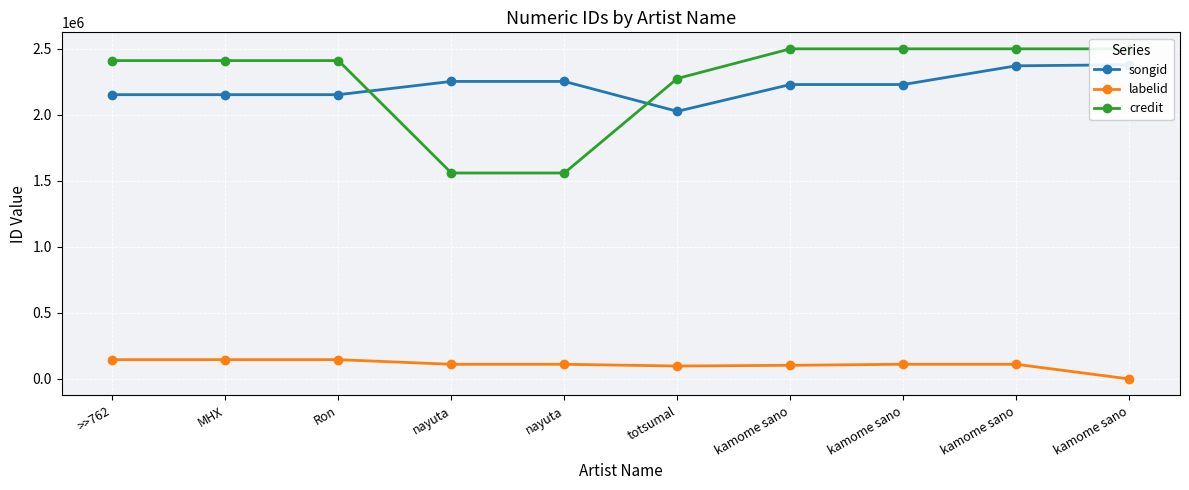

Is it true that credit equals 1559932 at nayuta?

True